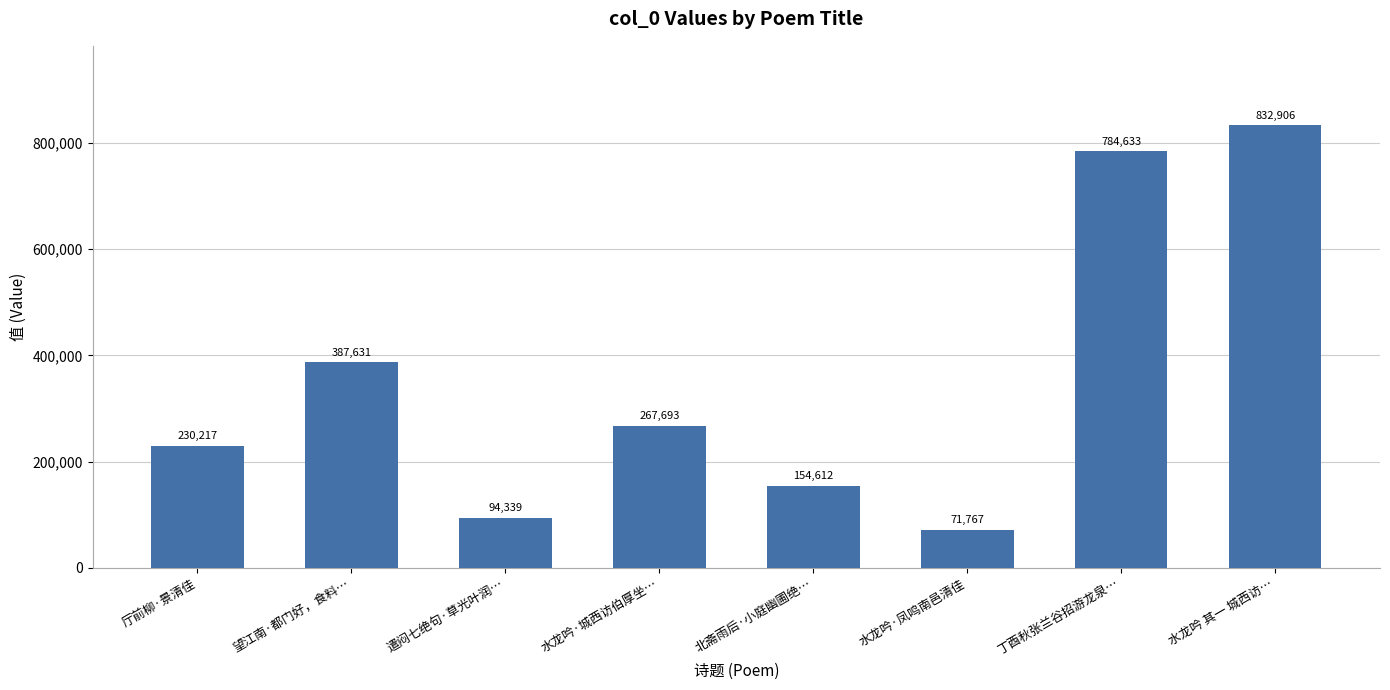

Rank the categories by value from lowest to highest.

水龙吟·凤鸣南邑清佳, 遣闷七绝句·草光叶润…, 北斋雨后·小庭幽圃绝…, 厅前柳·景清佳, 水龙吟·城西访伯厚坐…, 望江南·都门好，食料…, 丁酉秋张兰谷招游龙泉…, 水龙吟 其一 城西访…